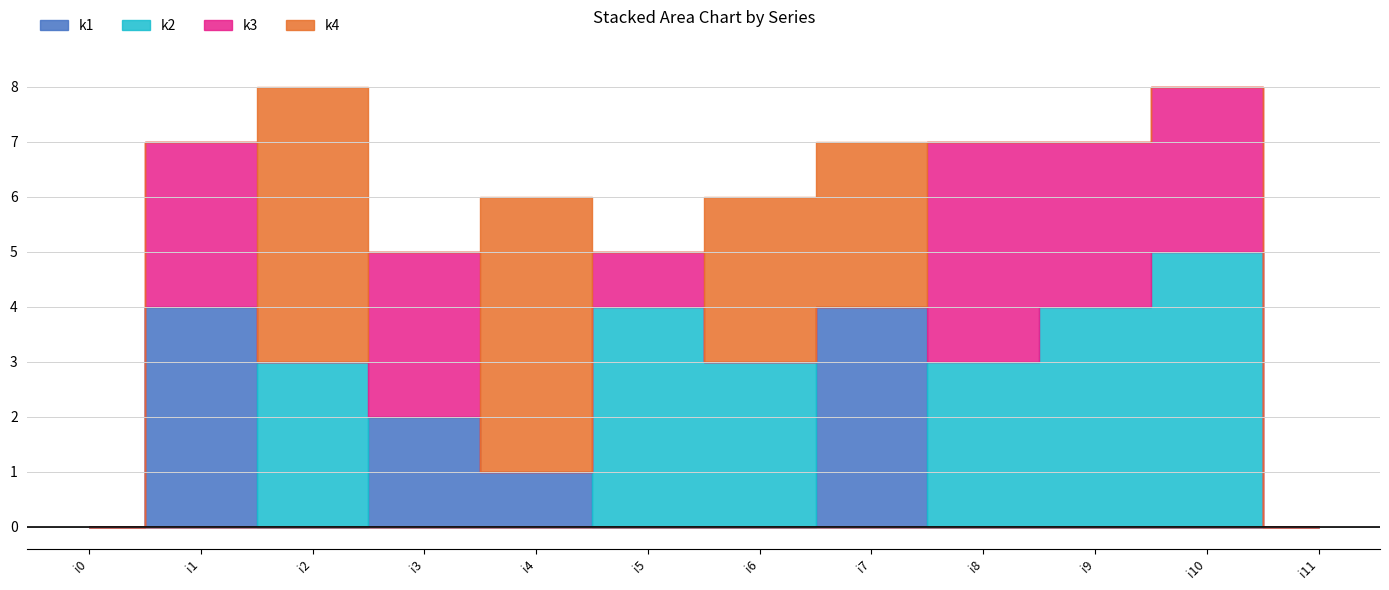

Between i3 and i2, which is larger?

i3